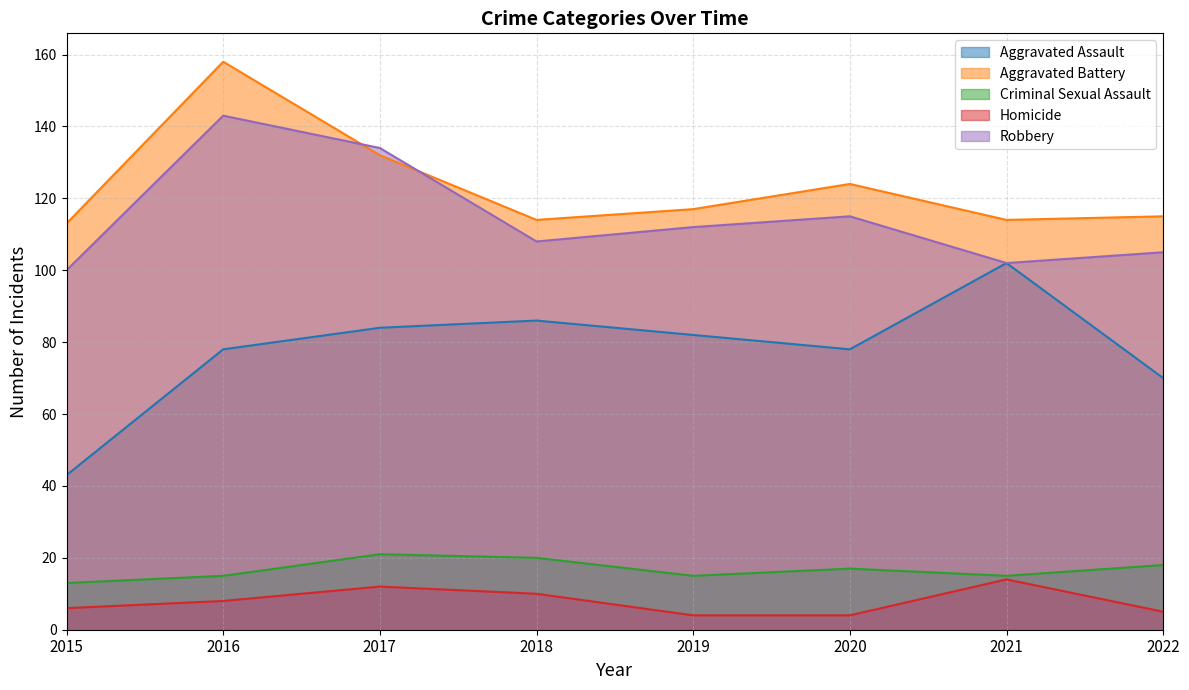

Reading left to right, extract all data points from this chart.

Aggravated Assault: 43	78	84	86	82	78	102	70
Aggravated Battery: 113	158	132	114	117	124	114	115
Criminal Sexual Assault: 13	15	21	20	15	17	15	18
Homicide: 6	8	12	10	4	4	14	5
Robbery: 100	143	134	108	112	115	102	105